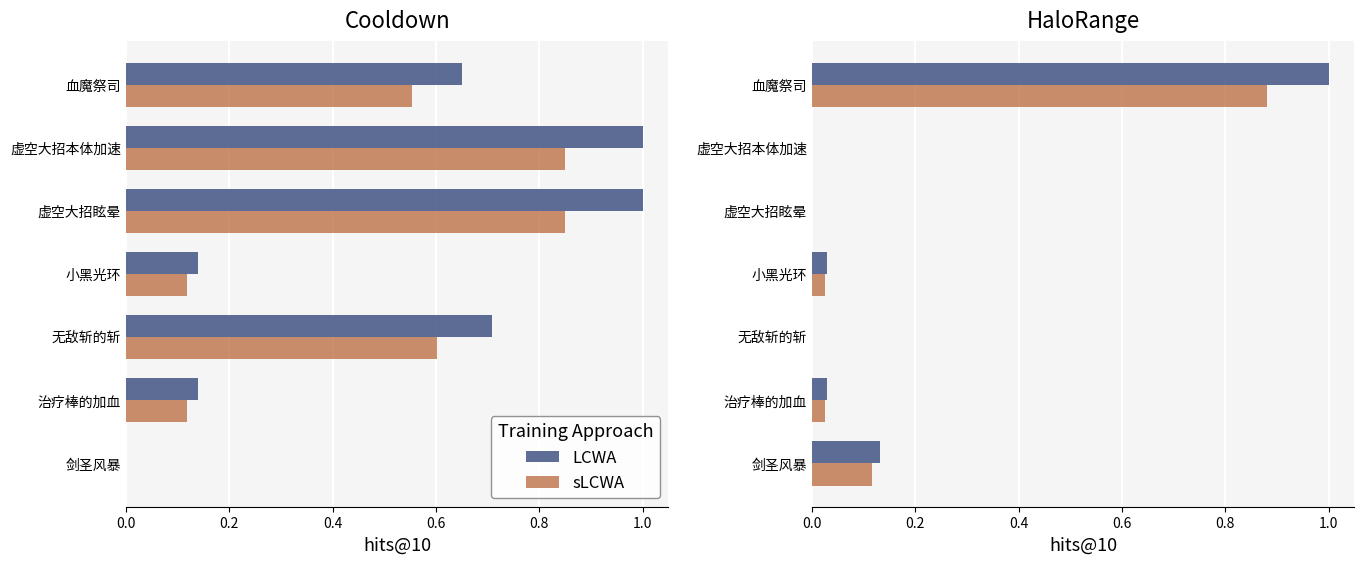

Reading left to right, what are all the values shown in this chart?

Cooldown (norm): 0.0	0.1	0.7	0.1	1.0	1.0	0.7
Cooldown x0.85: 0.0	0.1	0.6	0.1	0.8	0.8	0.6
HaloRange (norm): 0.1	0.0	0.0	0.0	0.0	0.0	1.0
HaloRange x0.88: 0.1	0.0	0.0	0.0	0.0	0.0	0.9